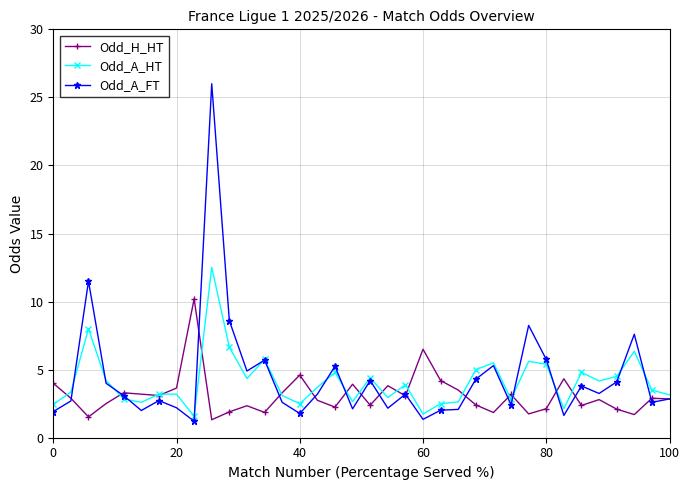

List the series in order of their peak value, lowest first.

Odd_H_HT, Odd_A_HT, Odd_A_FT